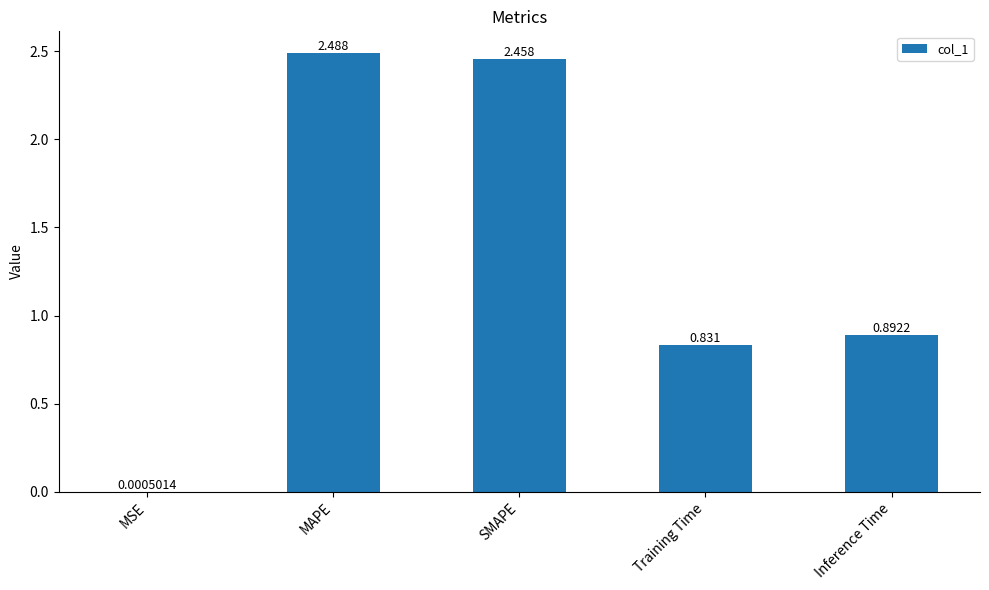

Which has a higher value, MSE or Inference Time?

Inference Time